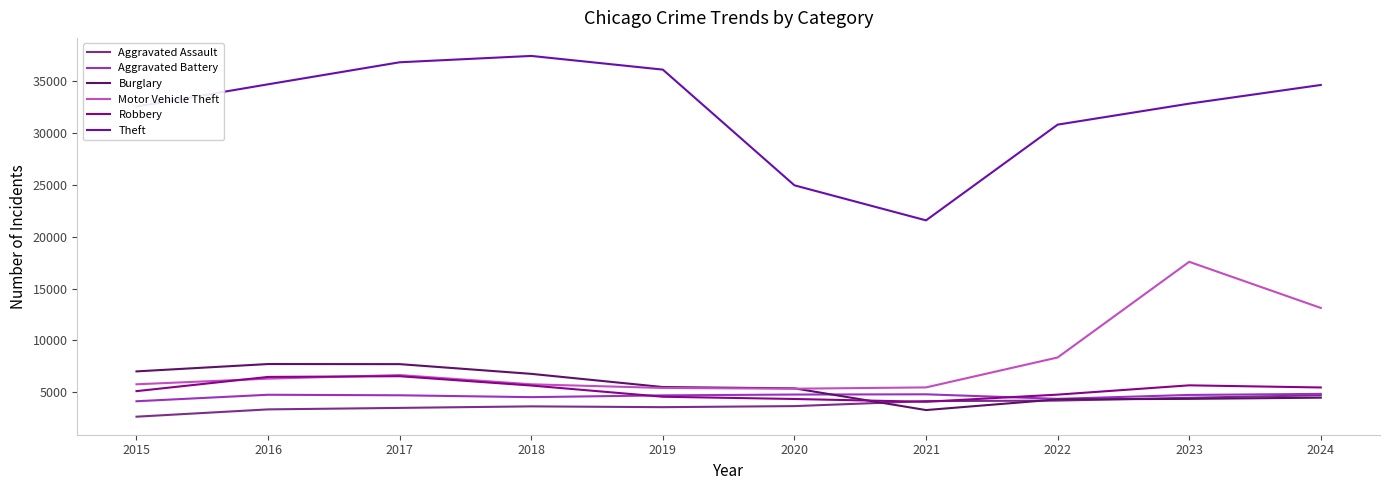

Which series changed the most between 2020 and 2023?

Motor Vehicle Theft